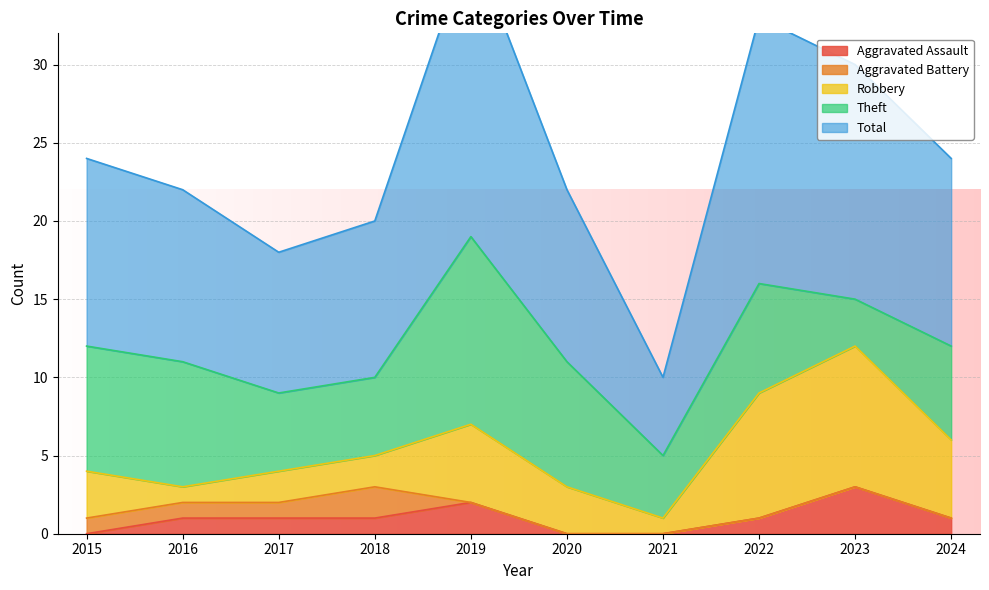

Which series has the widest spread of values?

Total